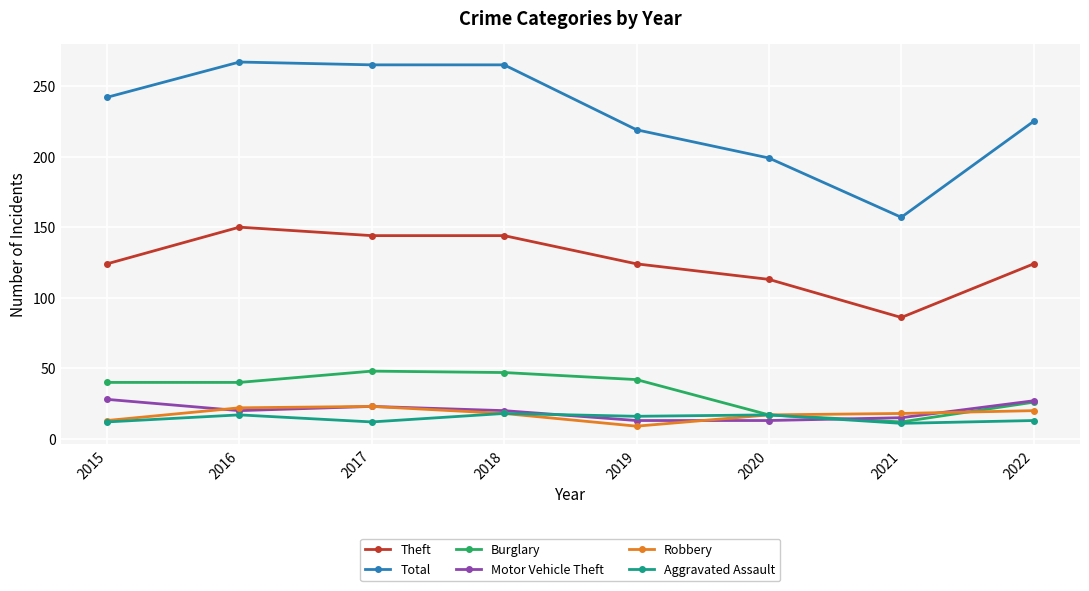

True or false: Burglary has a value of 48 at 2017.

True